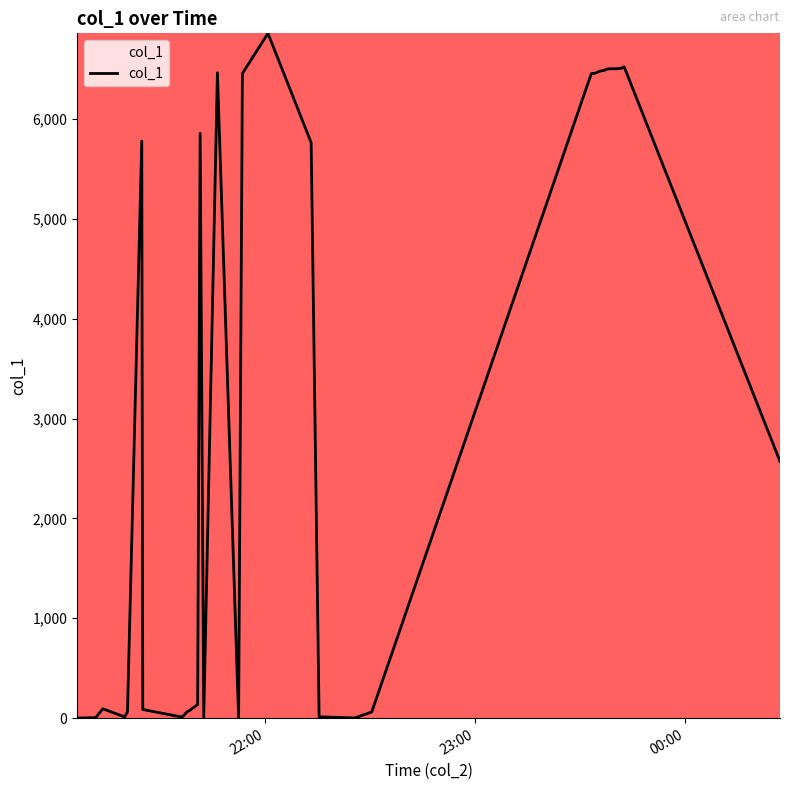

What is the maximum value shown in the chart?

6856.1